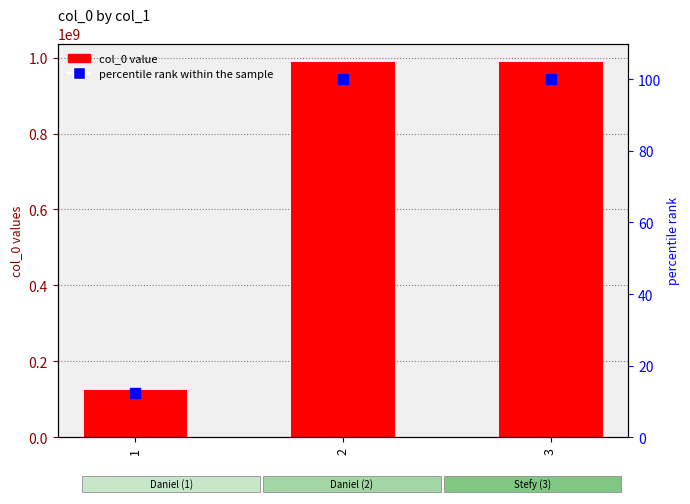

How many categories are shown in the chart?

3